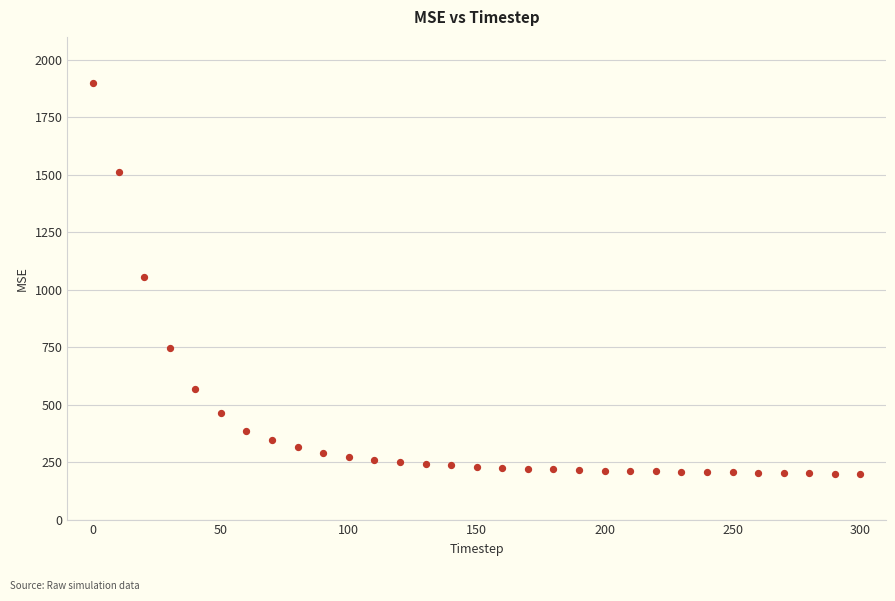

What is the range of X values (max minus min)?

300.0